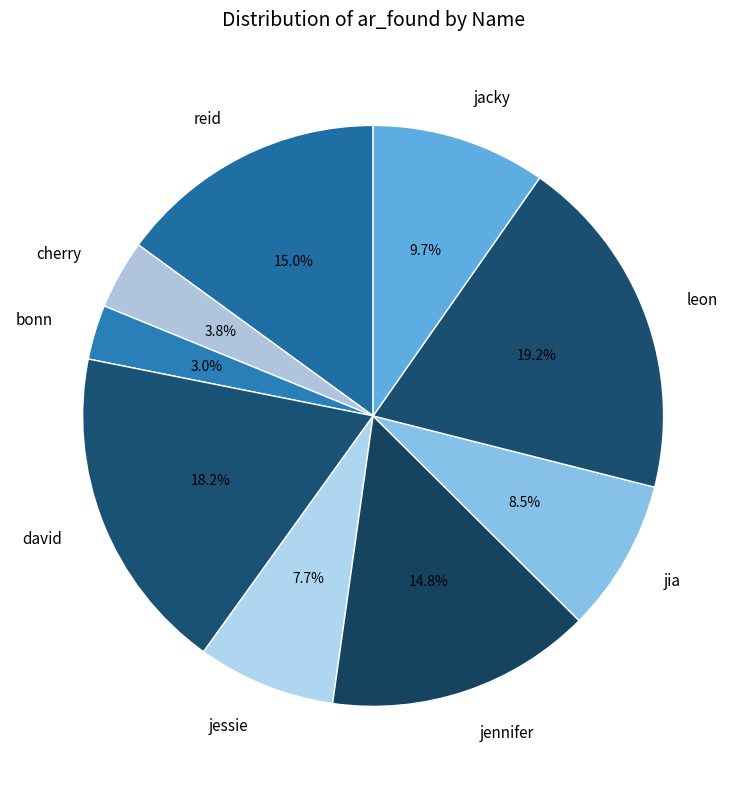

To the nearest percent, what portion does david represent?

18%